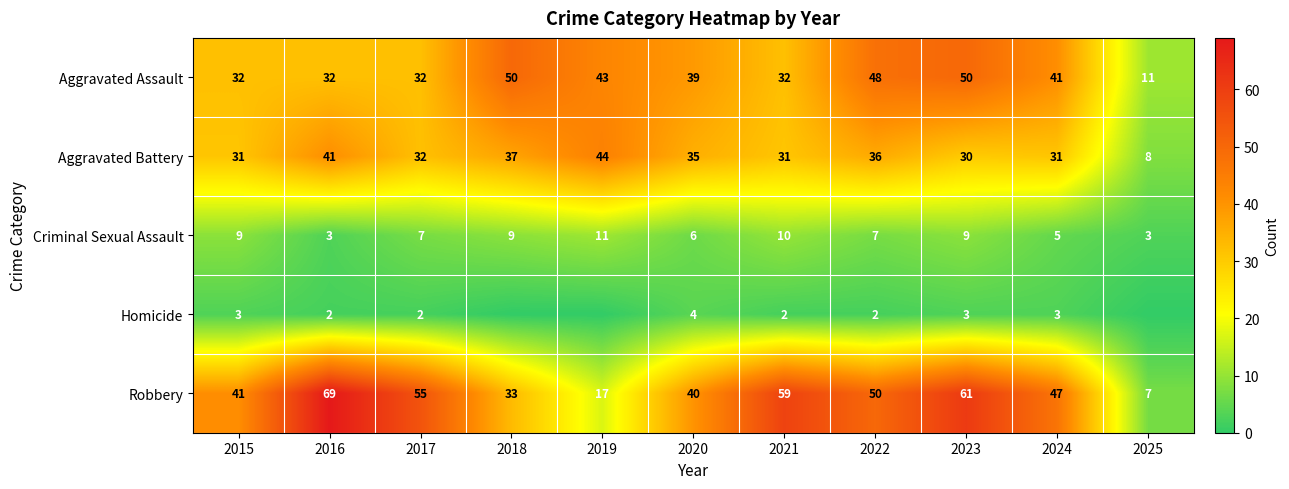

What is the minimum value for Robbery?

7